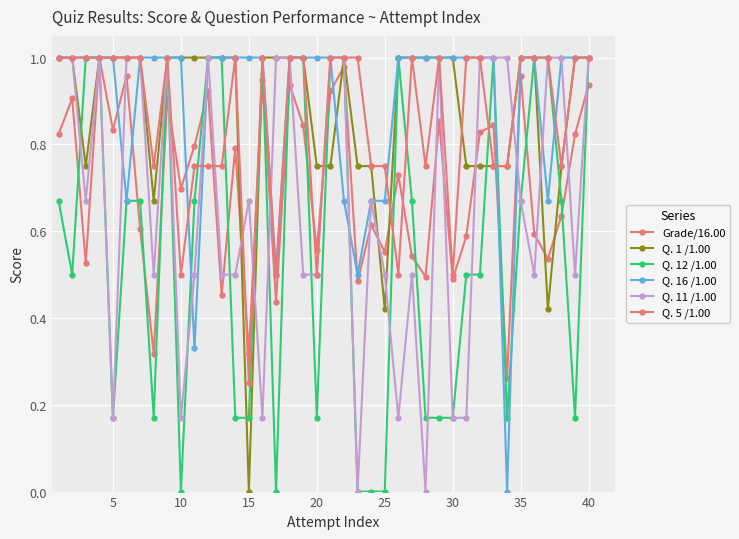

Reading left to right, transcribe all the data shown in this chart.

Grade/16.00: 0.8	0.9	0.5	1.0	0.8	1.0	0.6	0.3	0.9	0.7	0.8	0.9	0.5	0.8	0.3	0.9	0.4	0.9	0.8	0.6	0.9	1.0	0.5	0.6	0.6	0.7	0.5	0.5	0.9	0.5	0.6	0.8	0.8	0.3	1.0	0.6	0.5	0.6	0.8	0.9
Q. 1 /1.00: 1.0	1.0	0.8	1.0	1.0	1.0	1.0	0.7	1.0	1.0	1.0	1.0	1.0	1.0	0.0	1.0	1.0	1.0	1.0	0.8	0.8	1.0	0.8	0.8	0.4	1.0	1.0	1.0	1.0	1.0	0.8	0.8	0.8	0.8	1.0	1.0	0.4	0.8	1.0	1.0
Q. 12 /1.00: 0.7	0.5	1.0	1.0	0.2	0.7	0.7	0.2	1.0	0.0	0.7	1.0	1.0	0.2	0.2	1.0	0.0	1.0	1.0	0.2	1.0	1.0	0.0	0.0	0.0	1.0	0.7	0.2	0.2	0.2	0.5	0.5	1.0	0.2	0.7	1.0	1.0	0.7	0.2	1.0
Q. 16 /1.00: 1.0	1.0	1.0	1.0	1.0	0.7	1.0	1.0	1.0	1.0	0.3	1.0	1.0	1.0	1.0	1.0	0.5	1.0	1.0	1.0	1.0	0.7	0.5	0.7	0.7	1.0	1.0	1.0	1.0	1.0	1.0	1.0	1.0	0.0	1.0	1.0	0.7	1.0	1.0	1.0
Q. 11 /1.00: 1.0	1.0	0.7	1.0	0.2	1.0	1.0	0.5	1.0	0.2	0.5	1.0	0.5	0.5	0.7	0.2	1.0	1.0	0.5	0.5	1.0	1.0	0.0	0.7	0.5	0.2	0.5	0.0	1.0	0.2	0.2	1.0	1.0	1.0	0.7	0.5	1.0	1.0	0.5	1.0
Q. 5 /1.00: 1.0	1.0	1.0	1.0	1.0	1.0	1.0	0.8	1.0	0.5	0.8	0.8	0.8	1.0	0.2	1.0	0.5	1.0	1.0	0.5	1.0	1.0	1.0	0.8	0.8	0.5	1.0	0.8	1.0	0.5	1.0	1.0	0.8	0.8	1.0	1.0	1.0	0.8	1.0	1.0